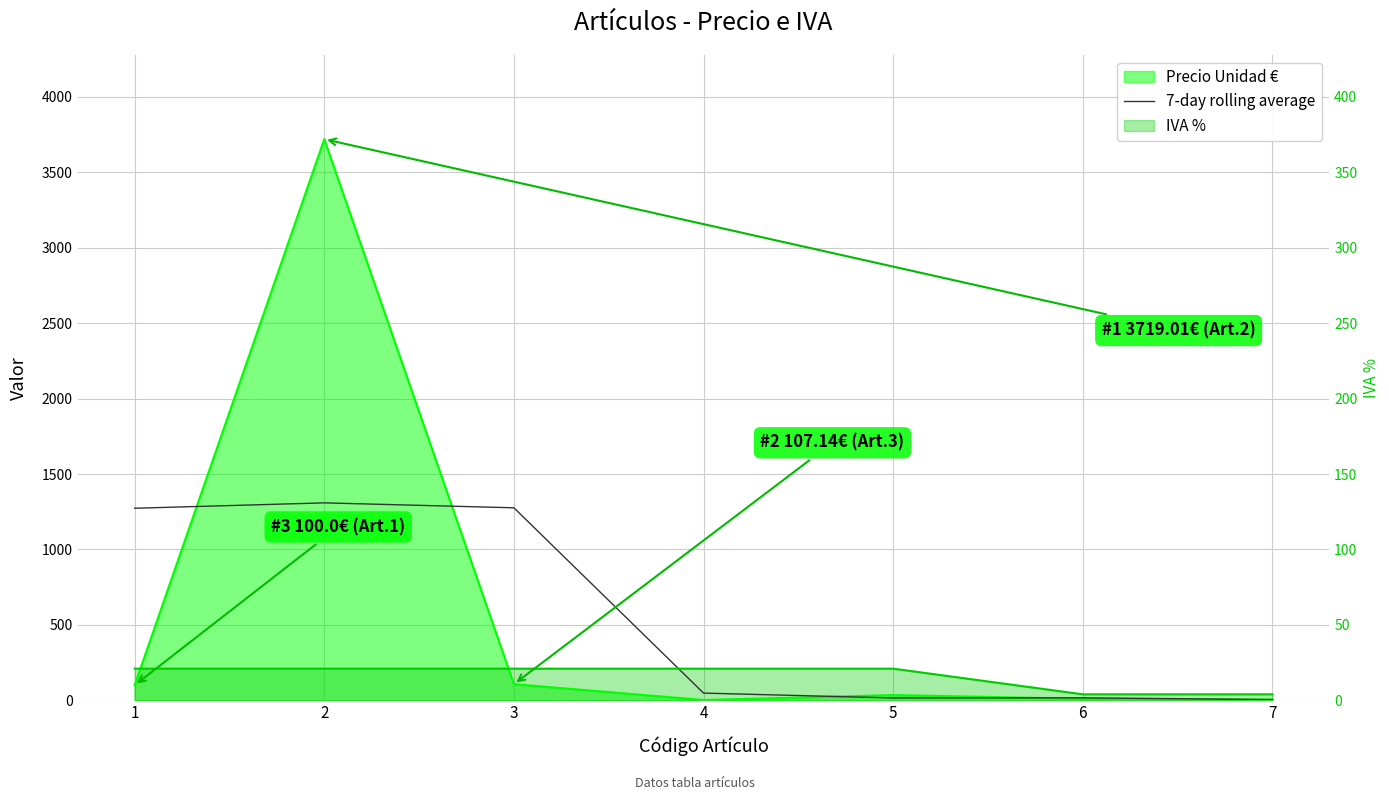

Is it true that the value at 2 is 1308.7?

True